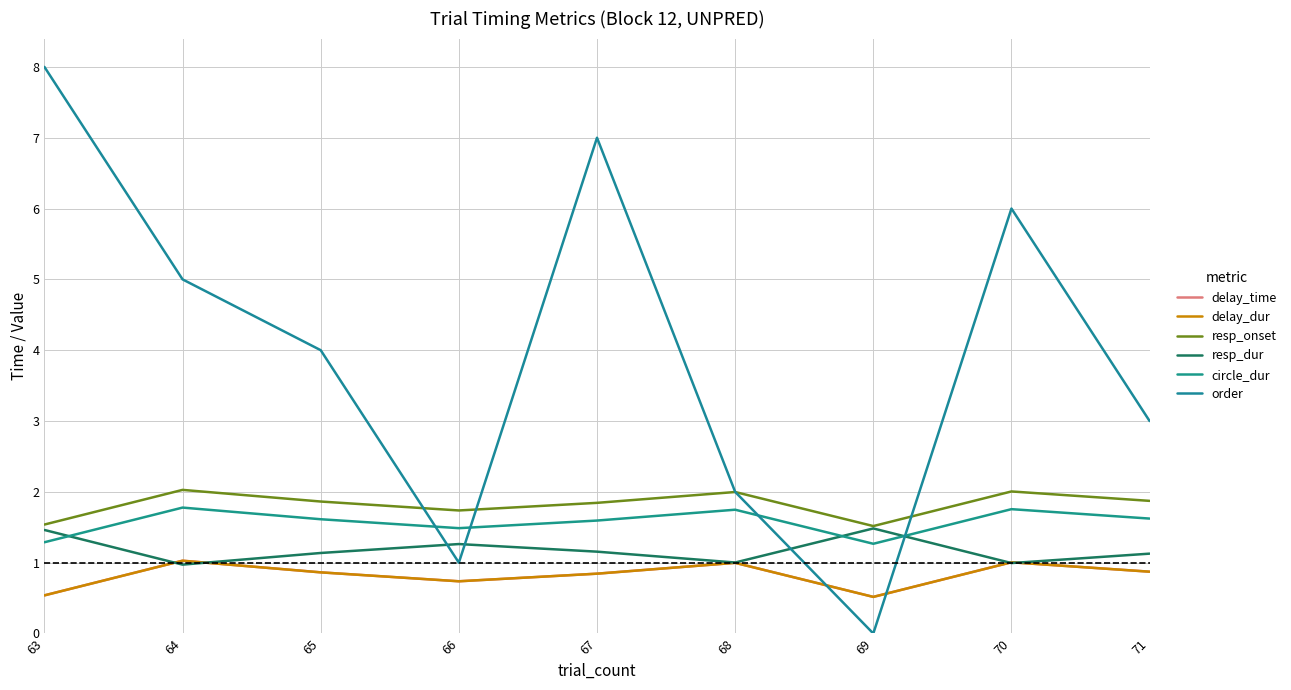

Does the chart have visible grid lines?

Yes